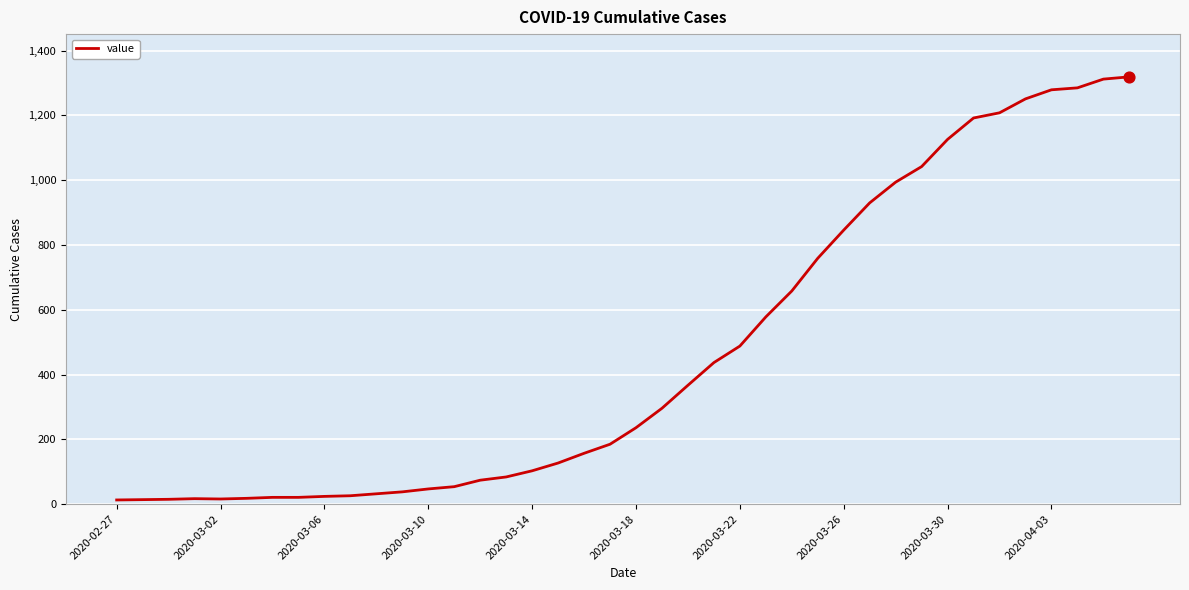

What is the difference between the maximum and minimum values?

1306